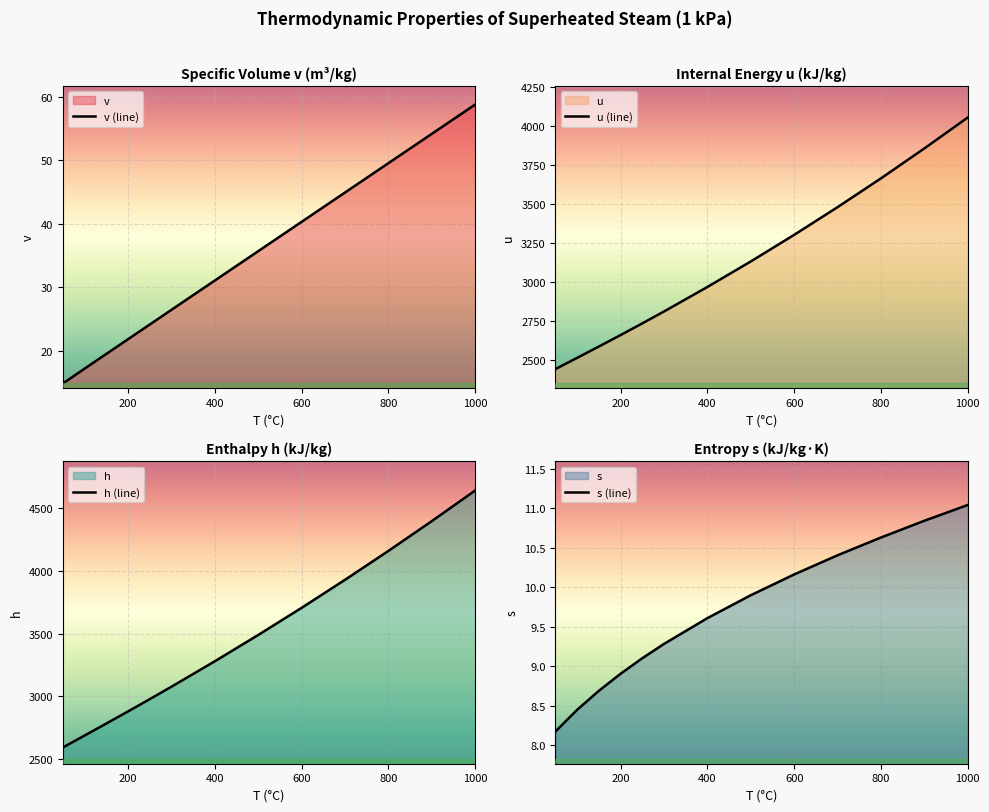

True or false: h (line) and s (line) intersect in this chart.

False